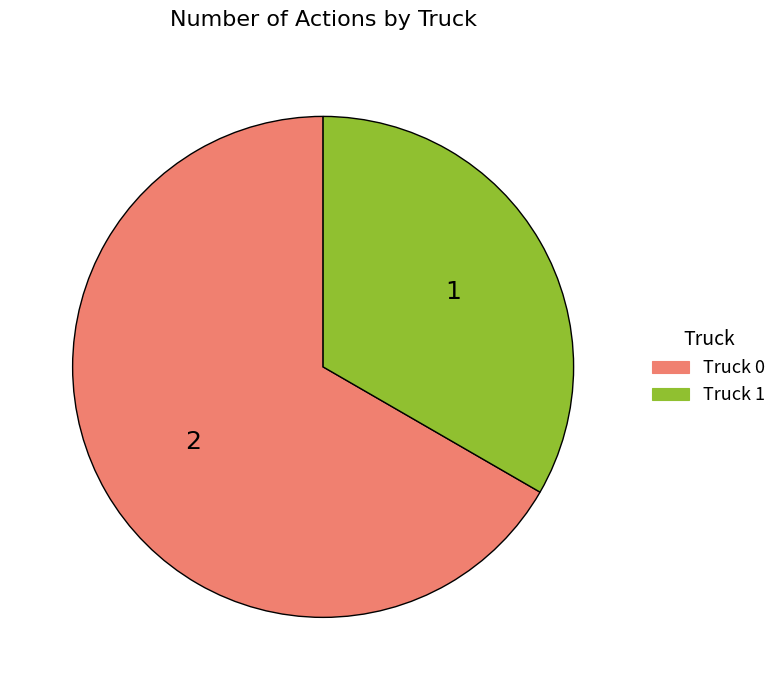

Does any single category account for the majority?

Yes